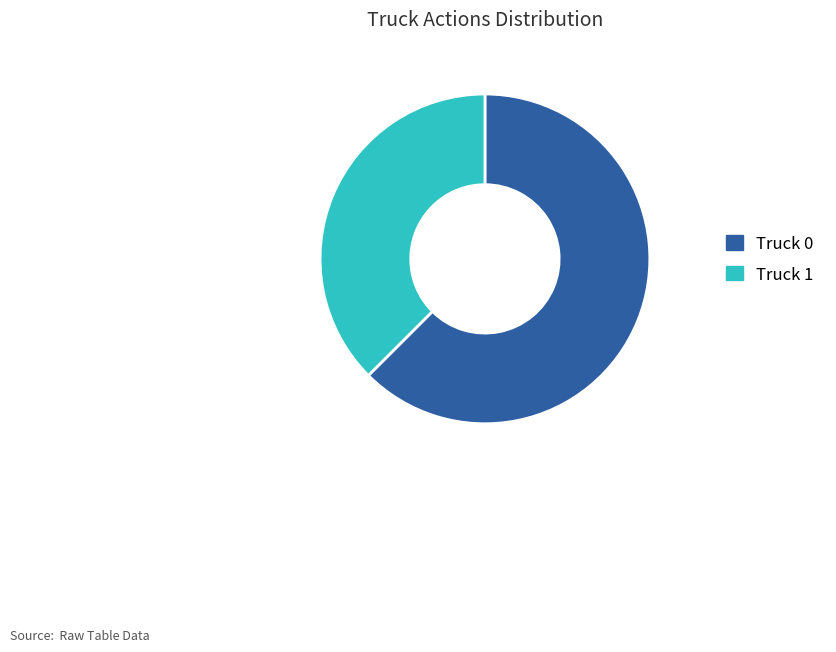

Rank the categories by value from lowest to highest.

Truck 1, Truck 0